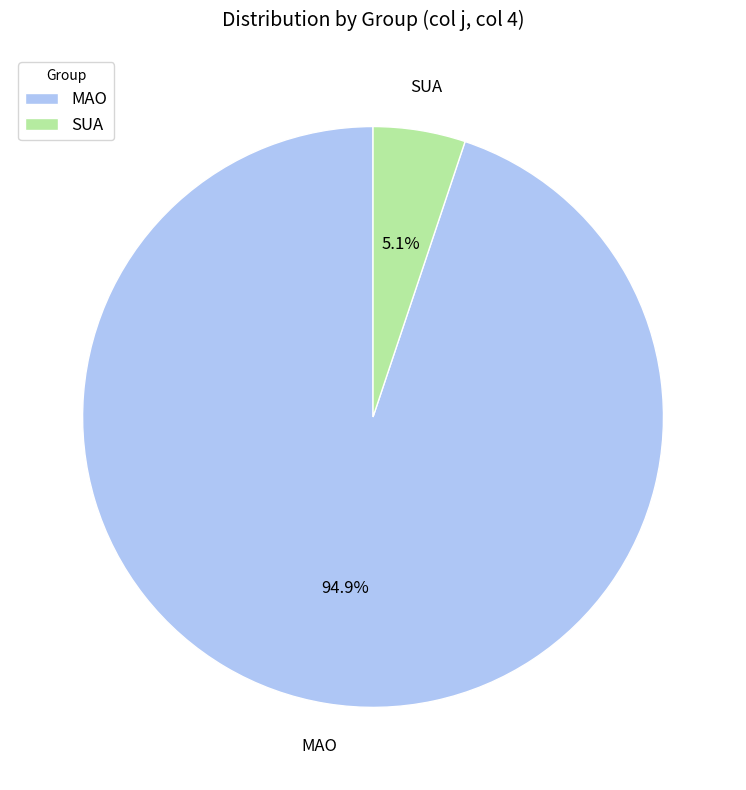

Is there a majority slice in this chart?

Yes